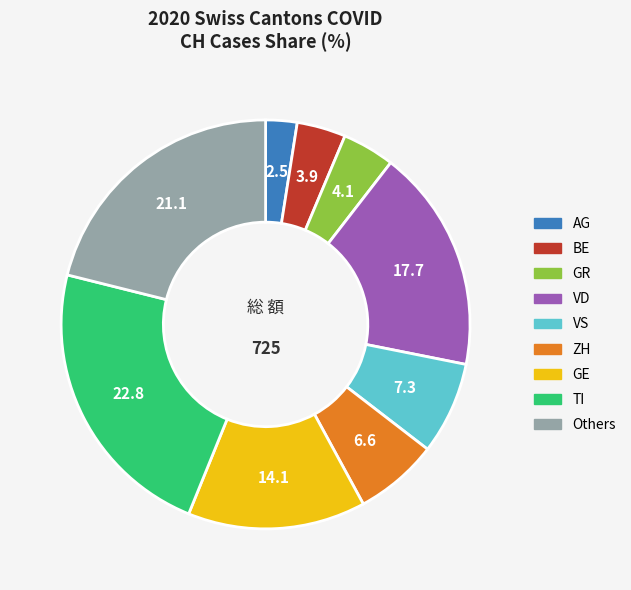

Does any single category account for the majority?

No